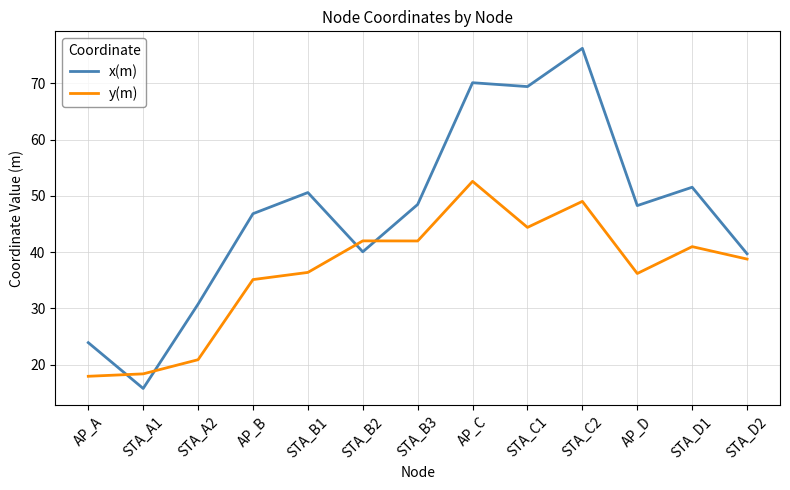

The y(m) series shows 35.1 at AP_B. True or false?

True